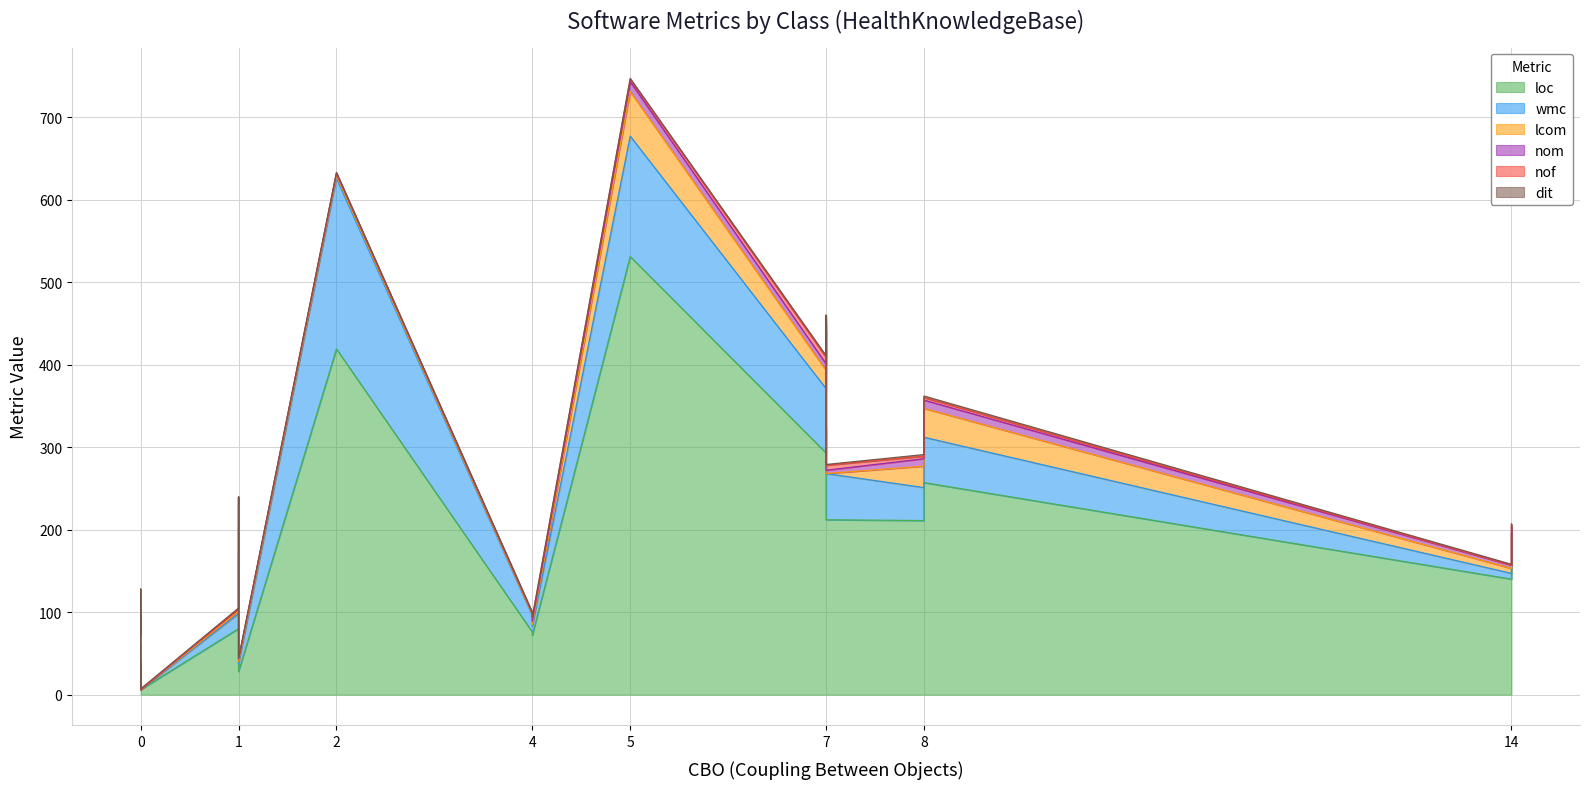

Is it true that nom equals 4 at XMLExtendedParser?

False